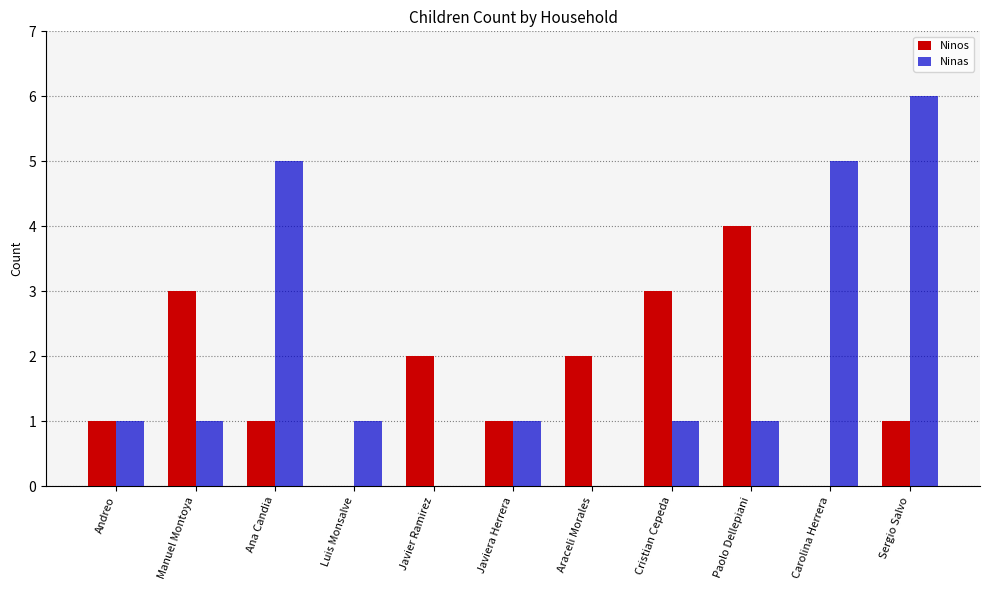

What is the sum of all Ninas values?

22